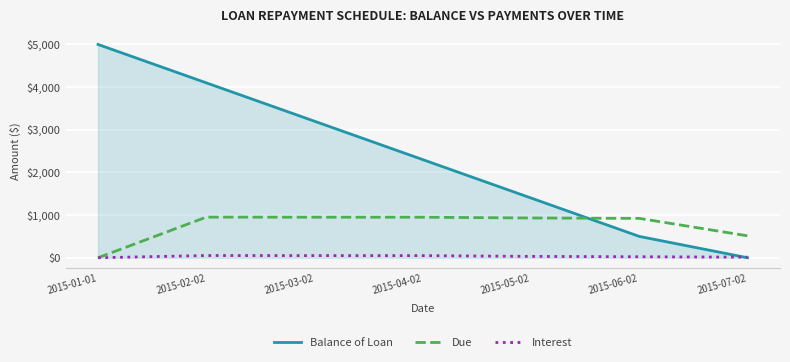

Is it true that Interest equals 51.8 at 2015-02-02?

True